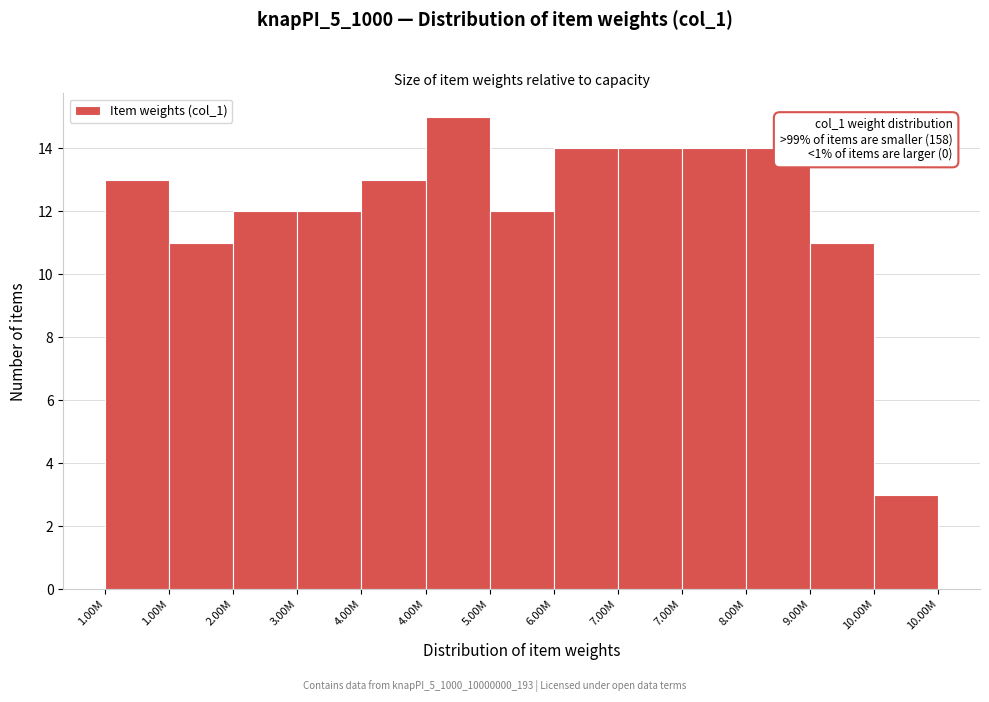

Count the number of data series in this chart.

1